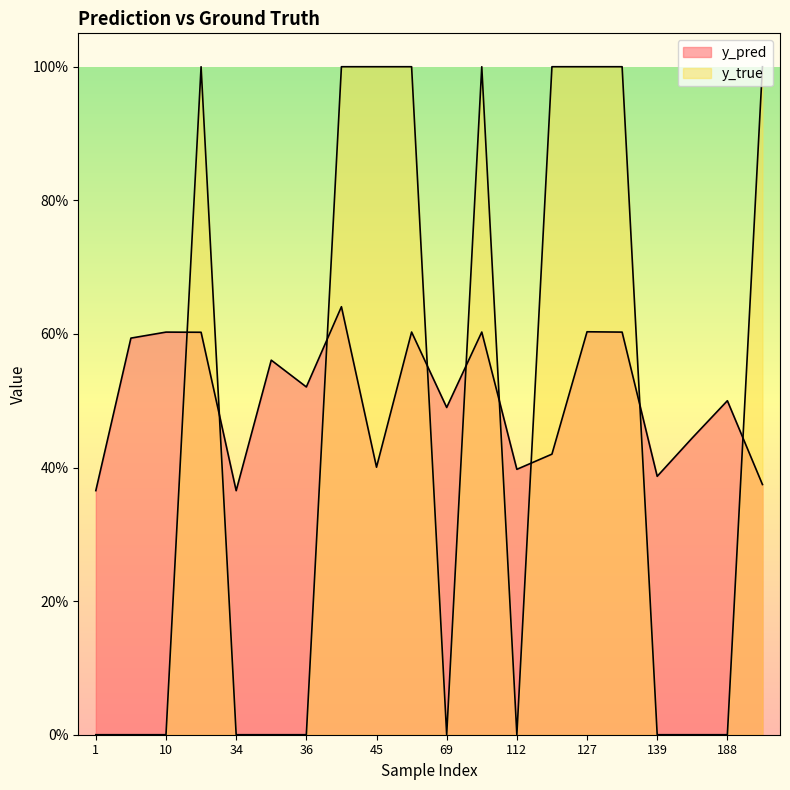

What is the average value of the y_pred series?

0.5